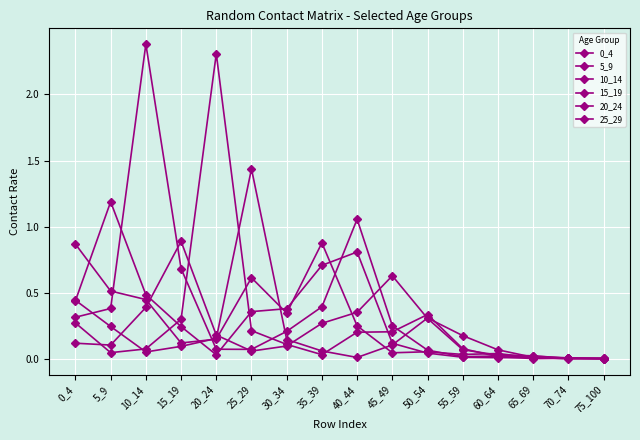

Reading left to right, extract all data points from this chart.

0_4: 0_4=0.9	5_9=0.5	10_14=0.4	15_19=0.1	20_24=0.2	25_29=0.6	30_34=0.3	35_39=0.9	40_44=0.3	45_49=0.0	50_54=0.1	55_59=0.0	60_64=0.0	65_69=0.0	70_74=0.0	75_100=0.0
5_9: 0_4=0.4	5_9=1.2	10_14=0.5	15_19=0.2	20_24=0.0	25_29=0.4	30_34=0.4	35_39=0.7	40_44=0.8	45_49=0.1	50_54=0.0	55_59=0.0	60_64=0.0	65_69=0.0	70_74=0.0	75_100=0.0
10_14: 0_4=0.3	5_9=0.4	10_14=2.4	15_19=0.7	20_24=0.1	25_29=0.1	30_34=0.2	35_39=0.4	40_44=1.1	45_49=0.3	50_54=0.1	55_59=0.0	60_64=0.0	65_69=0.0	70_74=0.0	75_100=0.0
15_19: 0_4=0.1	5_9=0.1	10_14=0.4	15_19=0.9	20_24=0.2	25_29=0.1	30_34=0.1	35_39=0.3	40_44=0.4	45_49=0.6	50_54=0.3	55_59=0.1	60_64=0.0	65_69=0.0	70_74=0.0	75_100=0.0
20_24: 0_4=0.3	5_9=0.0	10_14=0.1	15_19=0.3	20_24=2.3	25_29=0.2	30_34=0.1	35_39=0.0	40_44=0.2	45_49=0.2	50_54=0.3	55_59=0.1	60_64=0.0	65_69=0.0	70_74=0.0	75_100=0.0
25_29: 0_4=0.4	5_9=0.2	10_14=0.1	15_19=0.1	20_24=0.2	25_29=1.4	30_34=0.1	35_39=0.1	40_44=0.0	45_49=0.1	50_54=0.3	55_59=0.2	60_64=0.1	65_69=0.0	70_74=0.0	75_100=0.0